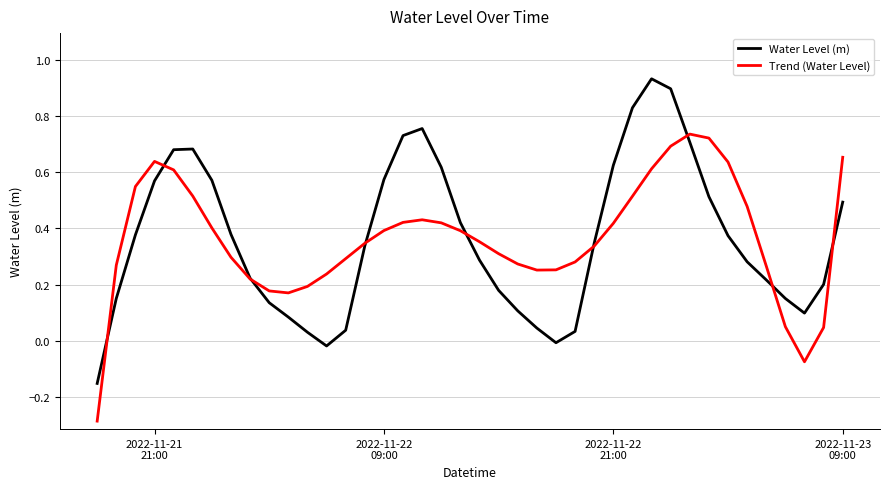

What is the difference between the maximum and minimum values in the Water Level (m) series?

1.1